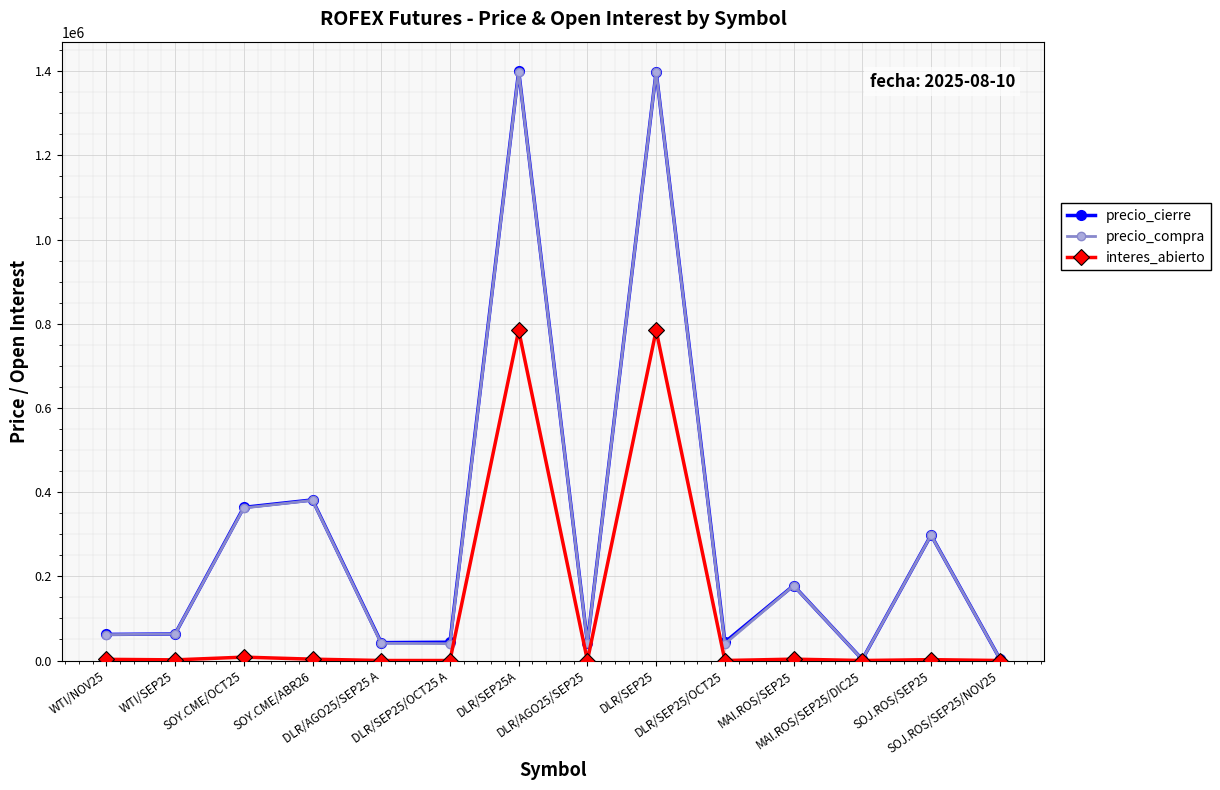

What is the value of the precio_cierre point at the 12th from the left?

2500